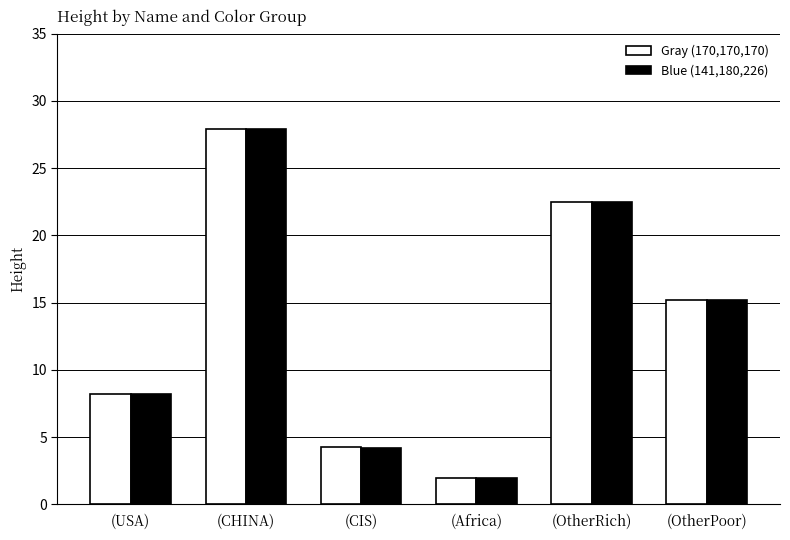

What is the minimum value for Blue (141,180,226)?

2.0